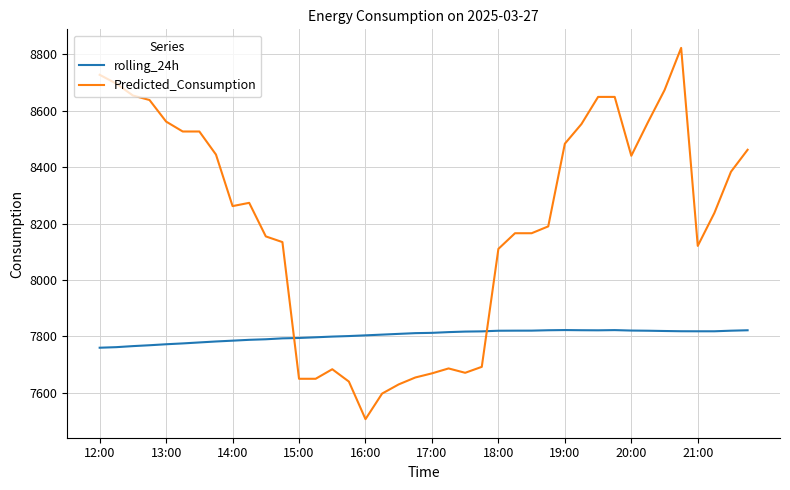

Which series has the largest total across all categories?

Predicted_Consumption